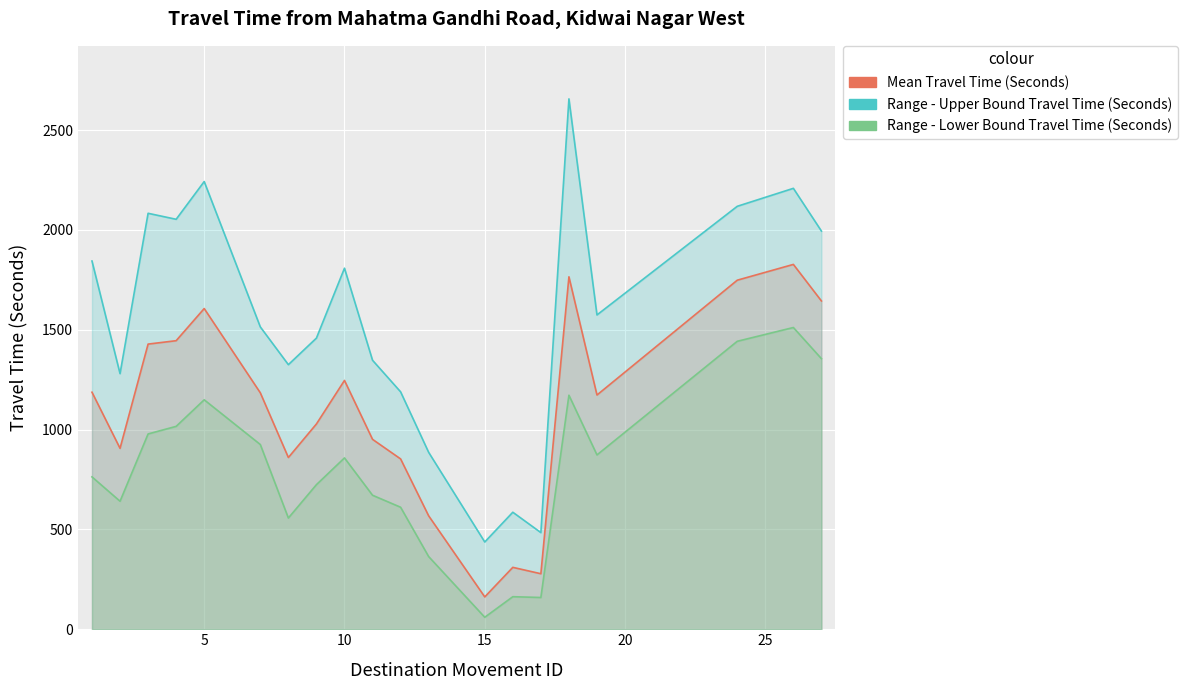

What is the approximate value of Range - Upper Bound Travel Time (Seconds) at 7, to the nearest 100?

1500